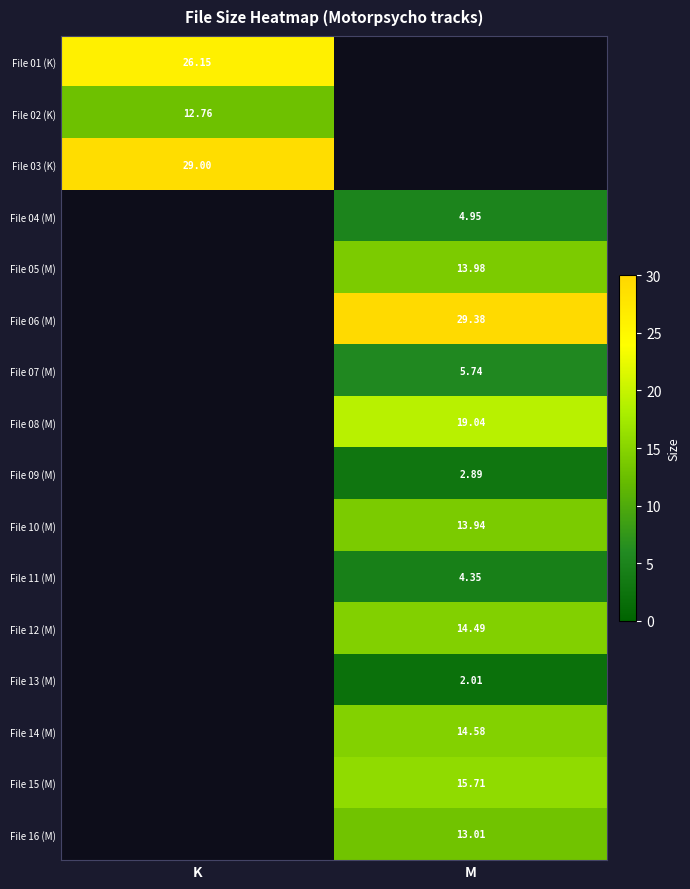

Is the value of File 06 (M) at M greater than the value of File 04 (M) at M?

Yes